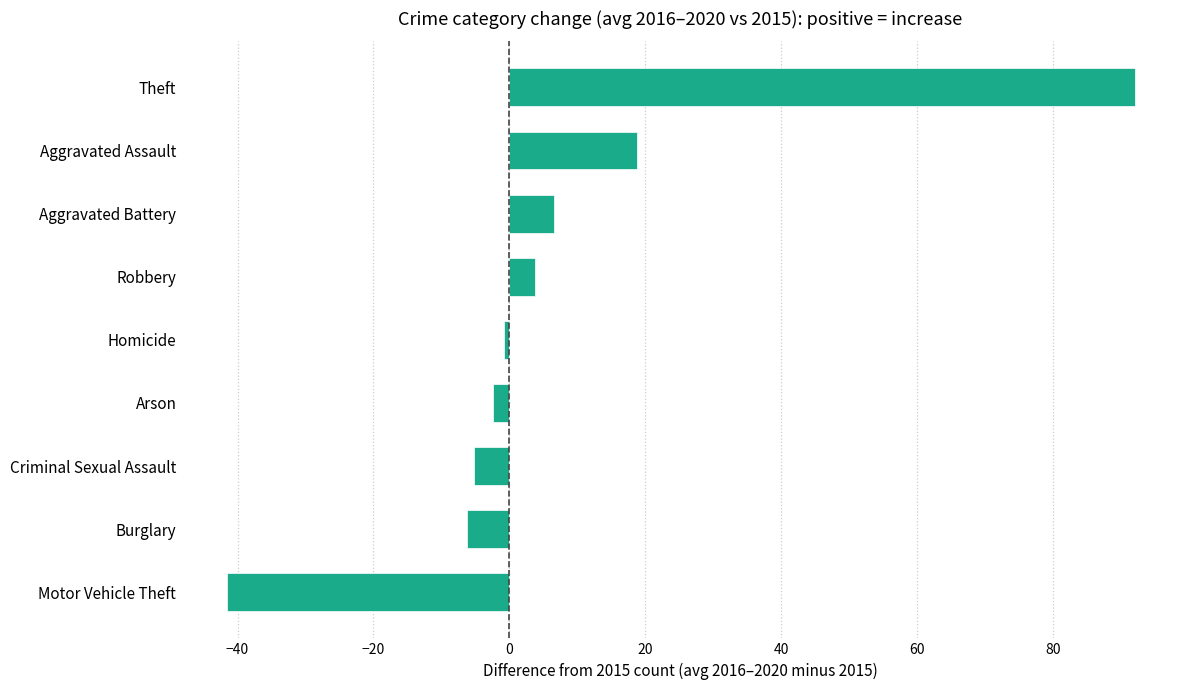

Reading bottom to top, what are all the values shown in this chart?

Motor Vehicle Theft=-41.6	Burglary=-6.2	Criminal Sexual Assault=-5.2	Arson=-2.4	Homicide=-0.8	Robbery=3.8	Aggravated Battery=6.6	Aggravated Assault=18.8	Theft=92.0